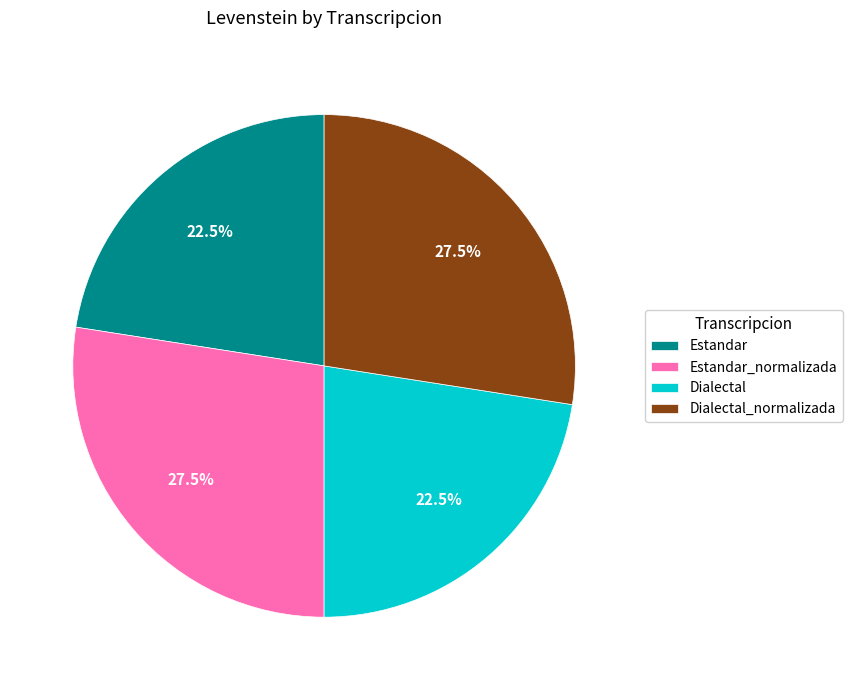

Between Estandar_normalizada and Estandar, which is larger?

Estandar_normalizada